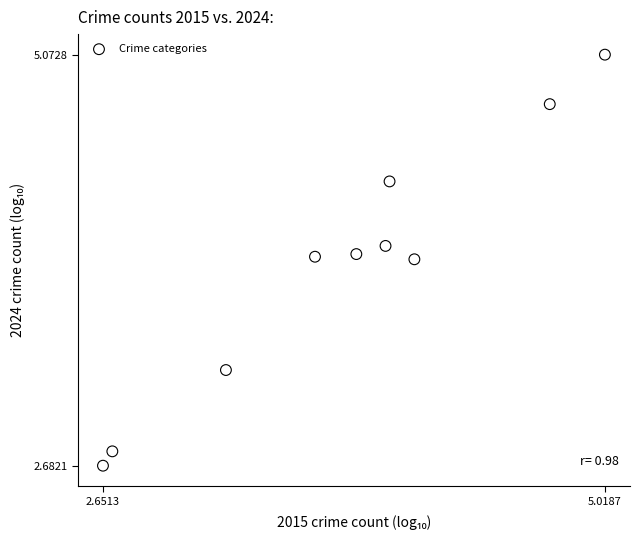

What is the range of Y values (max minus min)?

2.4